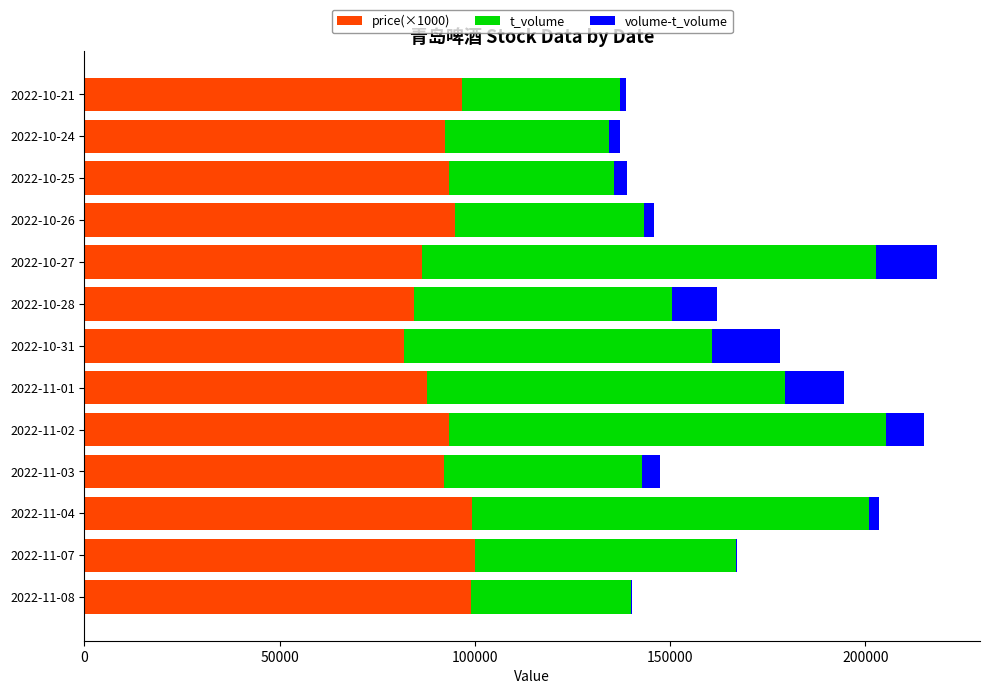

The value of price(×1000) at 2022-10-28 is 150423. True or false?

False